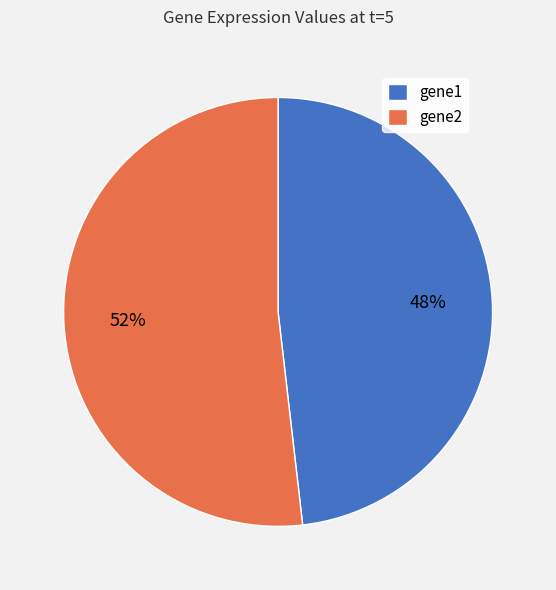

How many segments does this pie chart have?

2